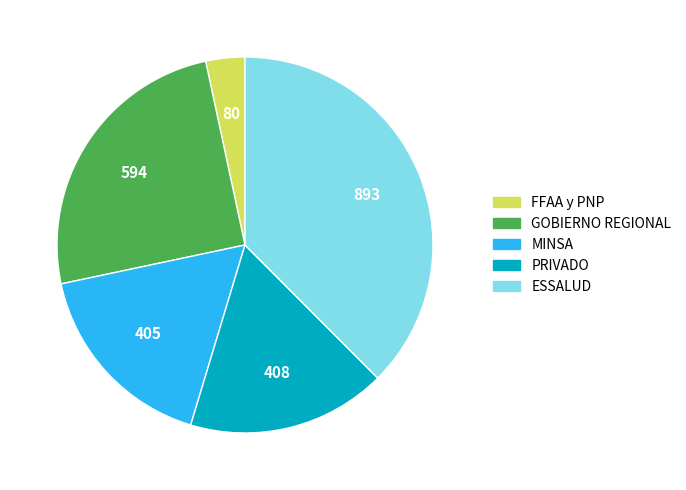

How many slices are in this pie chart?

5